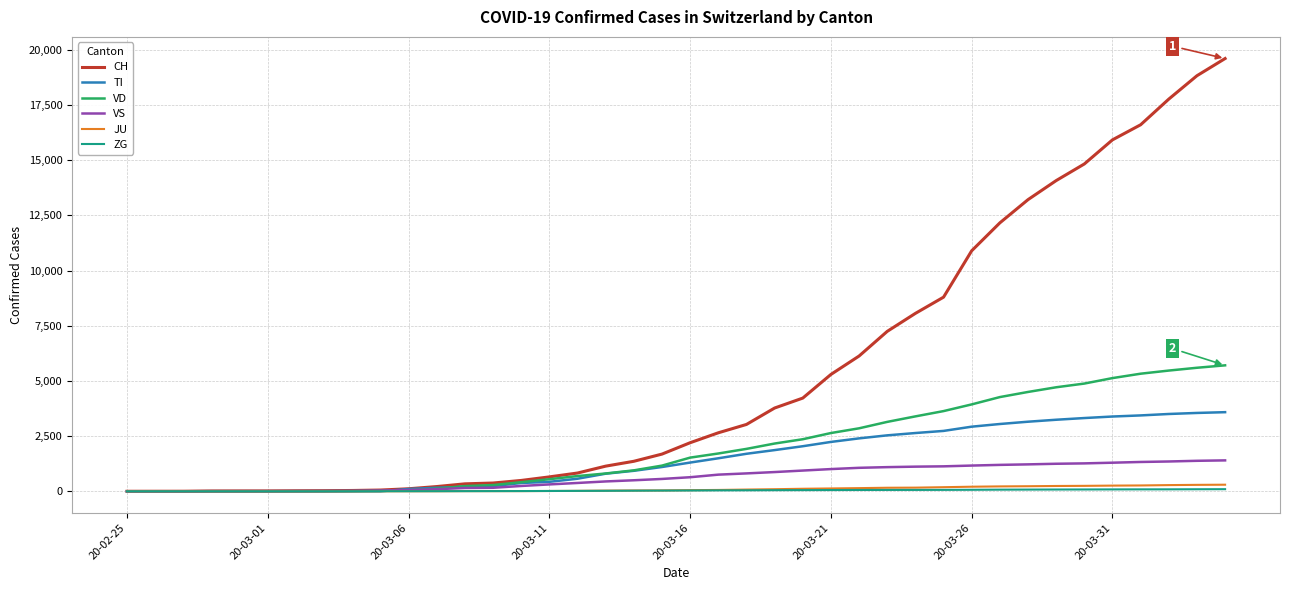

What is the maximum value shown in the chart?

19606